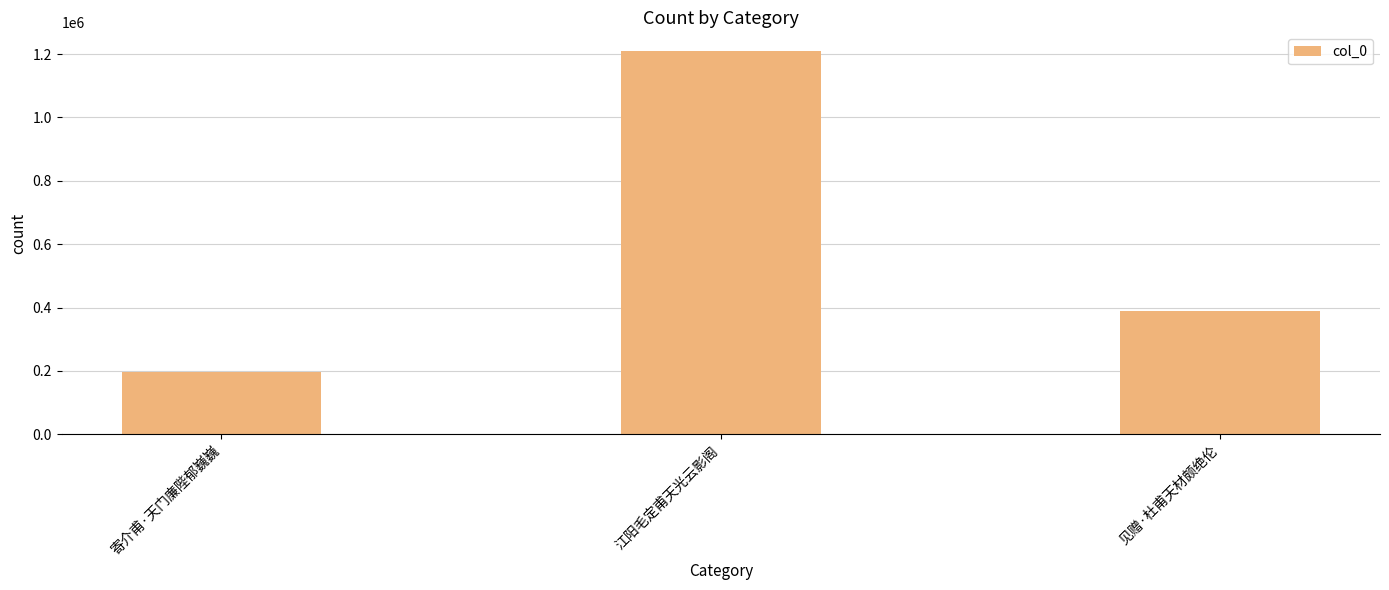

Count the number of data series in this chart.

1